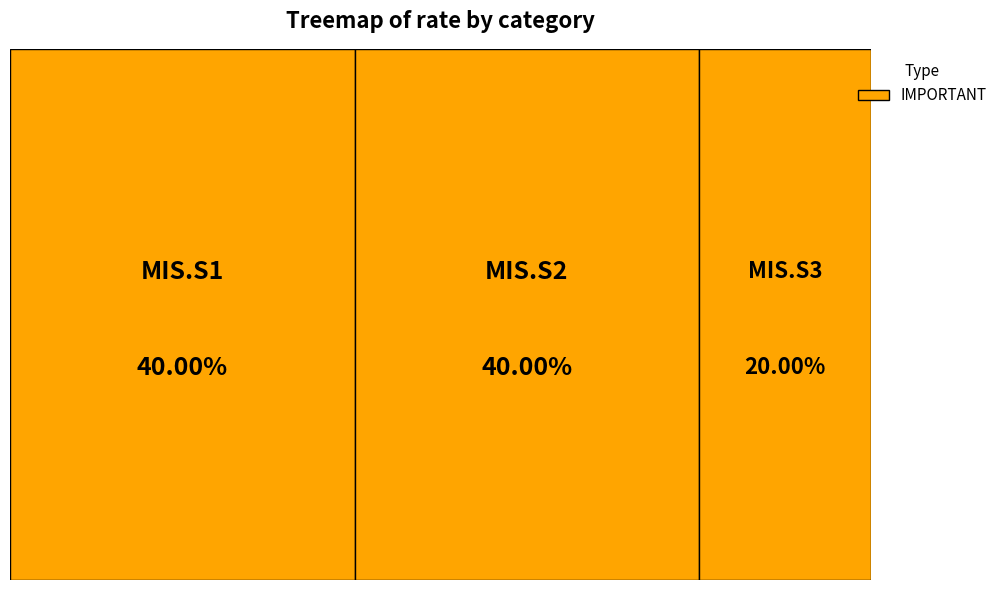

To the nearest percent, what is the average slice percentage?

33%